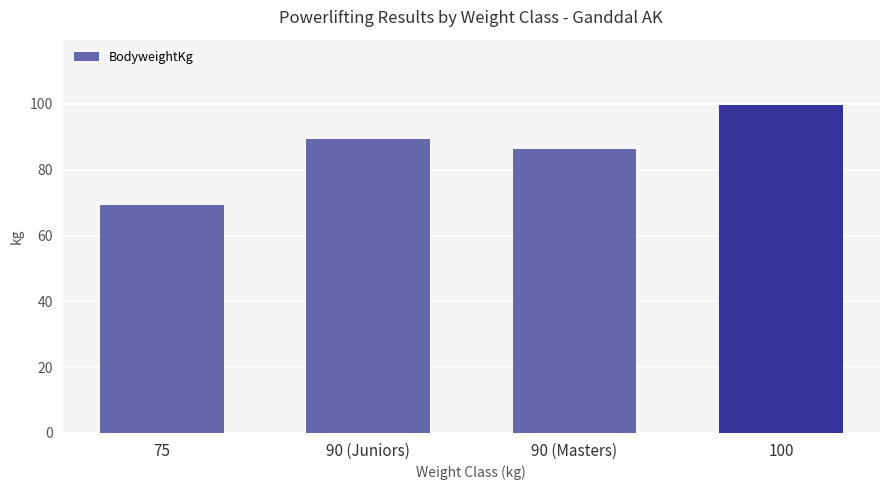

Rank the categories by value from lowest to highest.

75, 90 (Masters), 90 (Juniors), 100